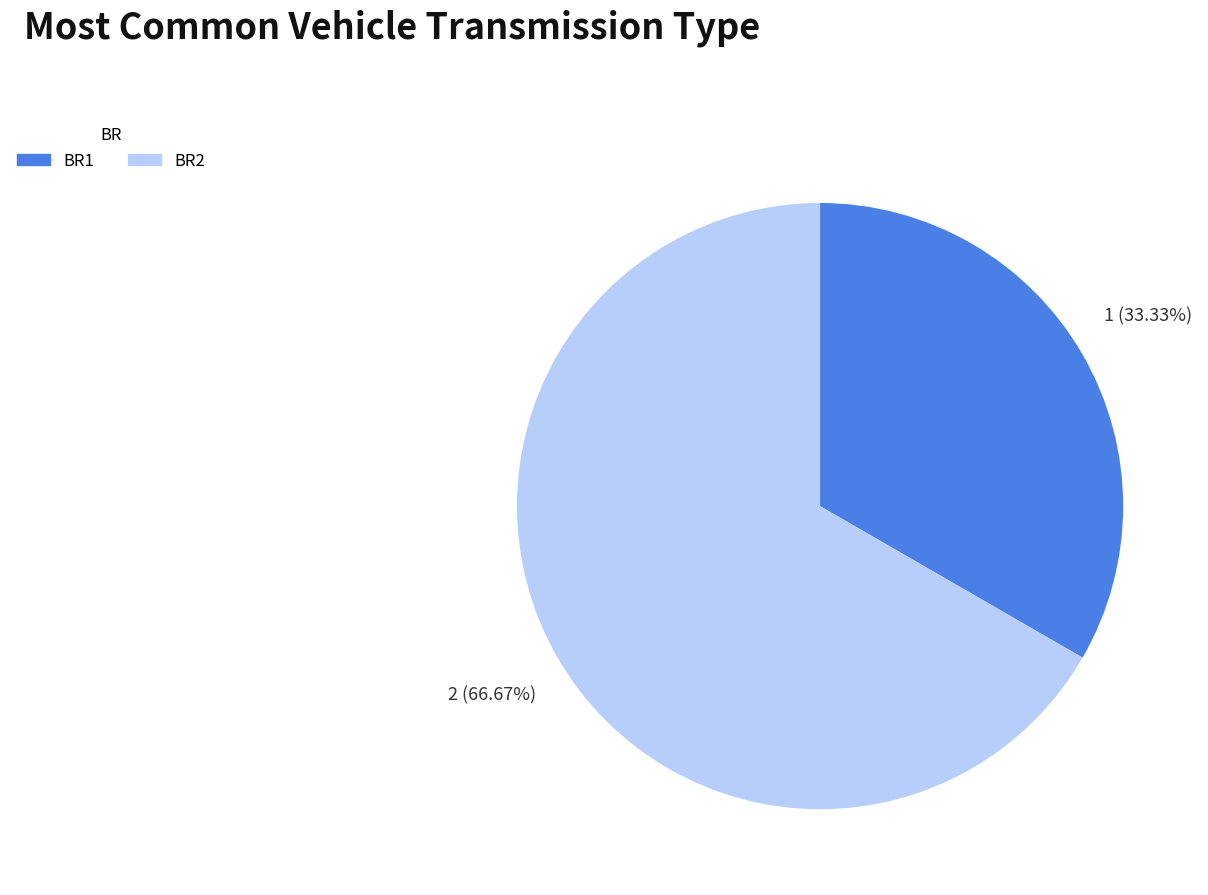

What is the largest slice in the pie chart?

BR2